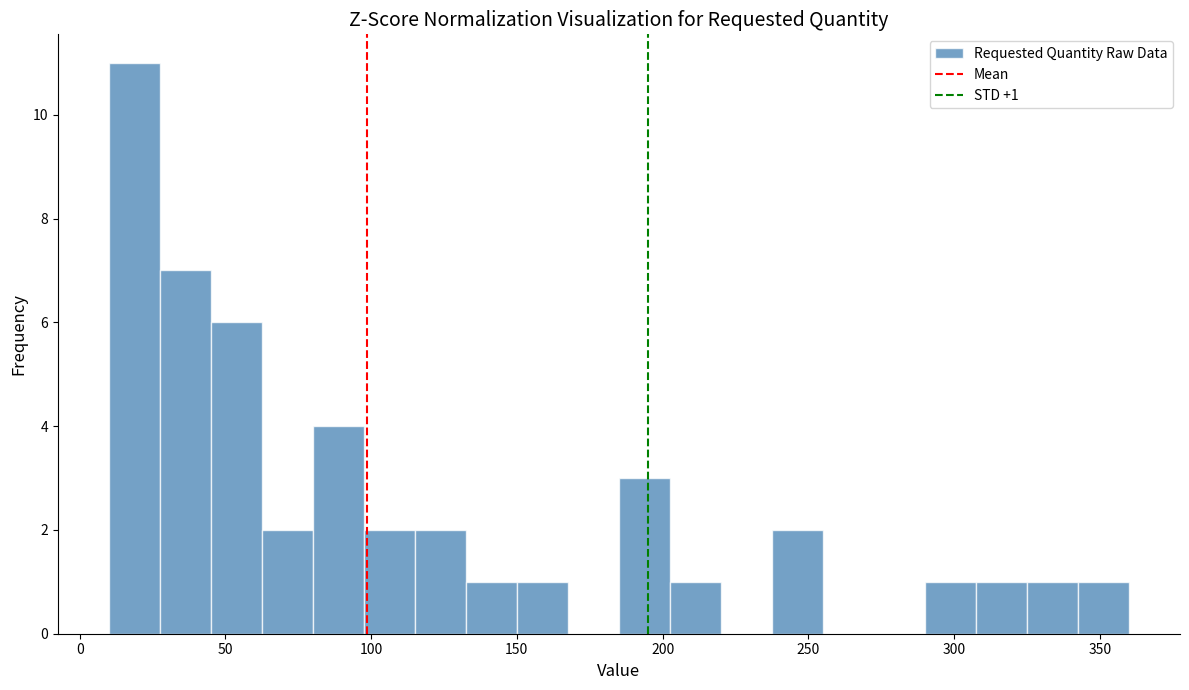

Around what value on the x-axis is the tallest bar? Give the approximate position of its centre, as read against the axis.

20